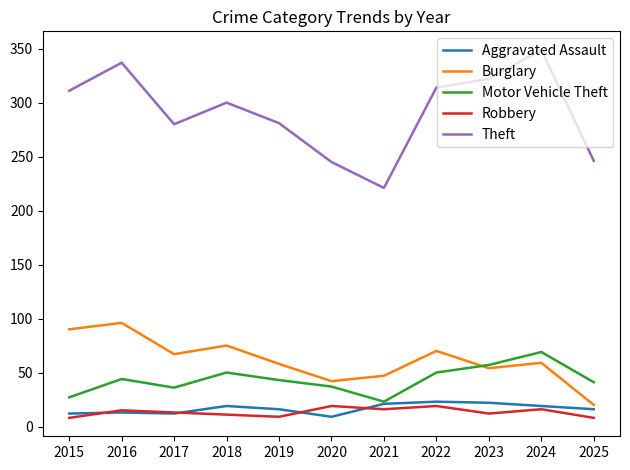

What is the difference between the second highest and minimum values in the Theft series?

116